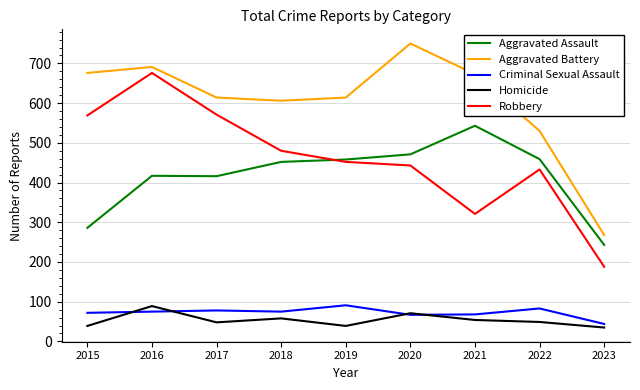

True or false: Aggravated Battery has more than 0 interior local peaks.

True